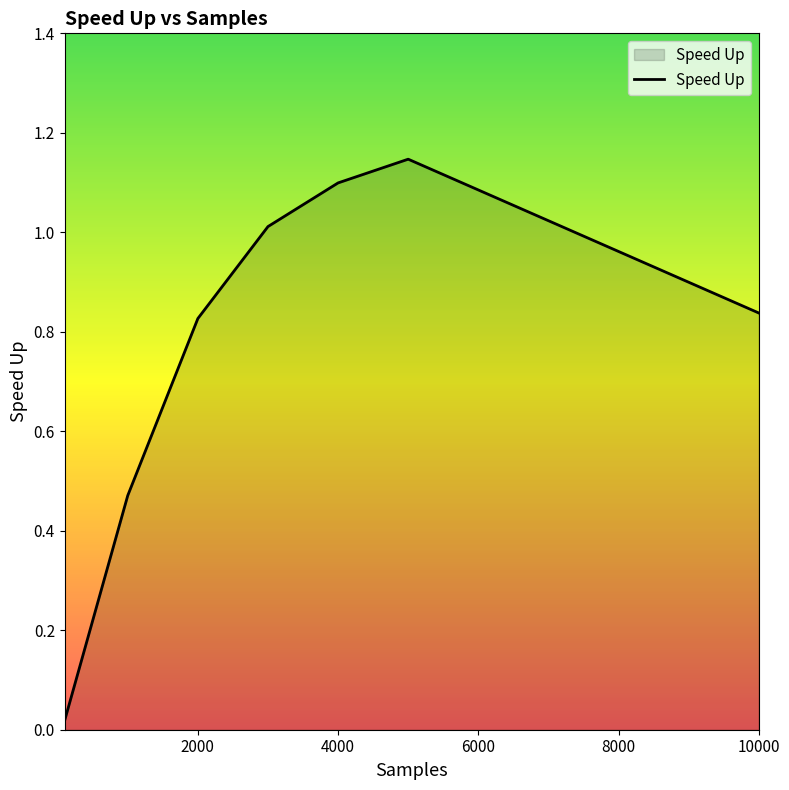

True or false: the data has more than 0 interior local peaks.

True